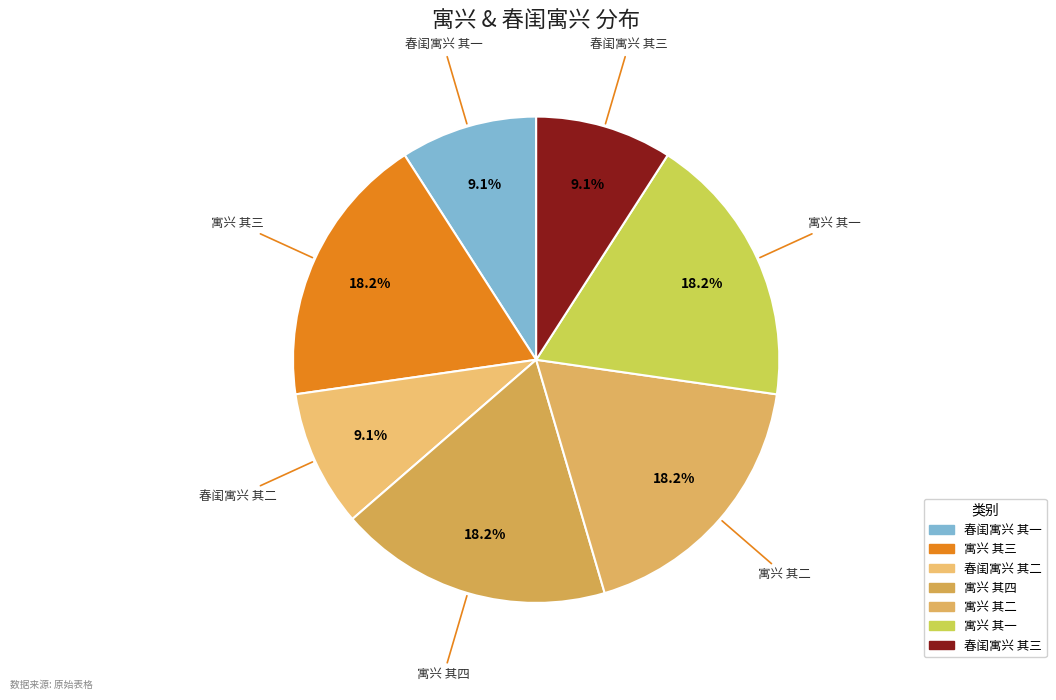

To the nearest percent, what portion does 寓兴 其一 represent?

18%